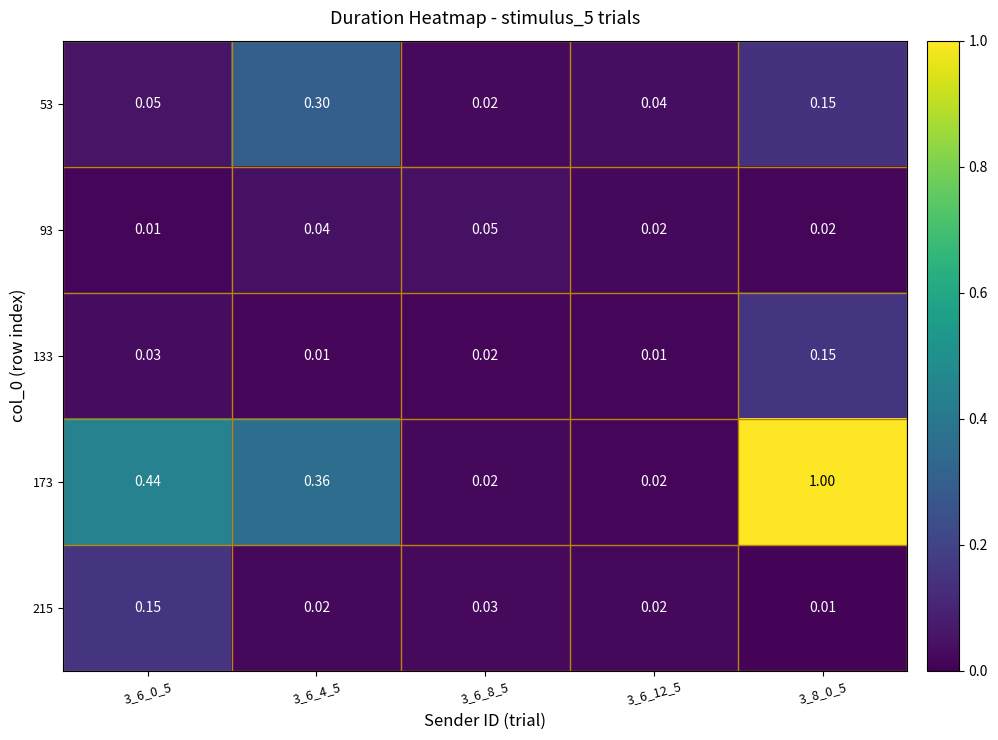

Is the value of 173 at 3_6_0_5 greater than the value of 93 at 3_6_4_5?

Yes